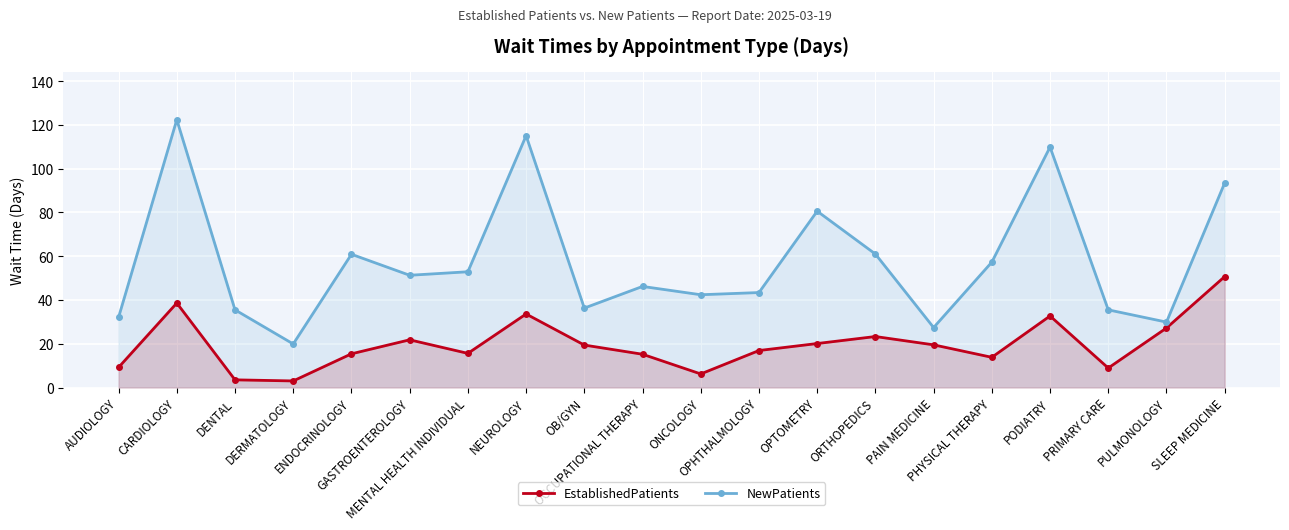

What position from the right is ENDOCRINOLOGY?

16